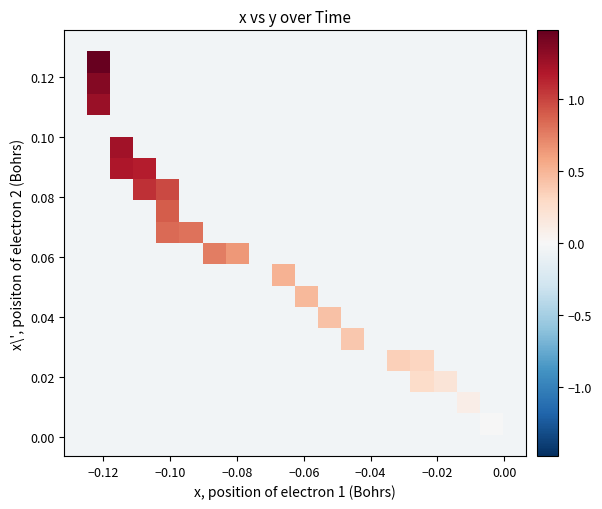

What is the greatest value displayed?

1.5